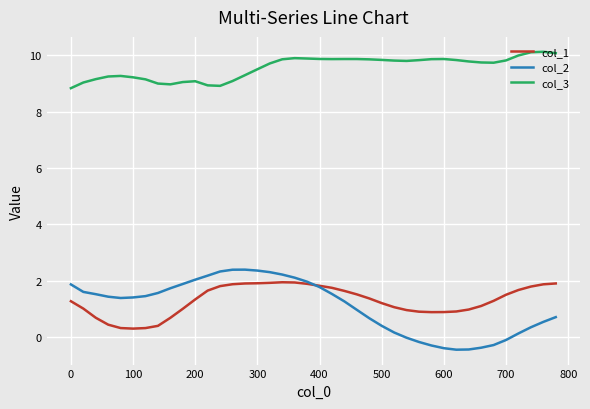

True or false: col_1 and col_3 intersect in this chart.

False